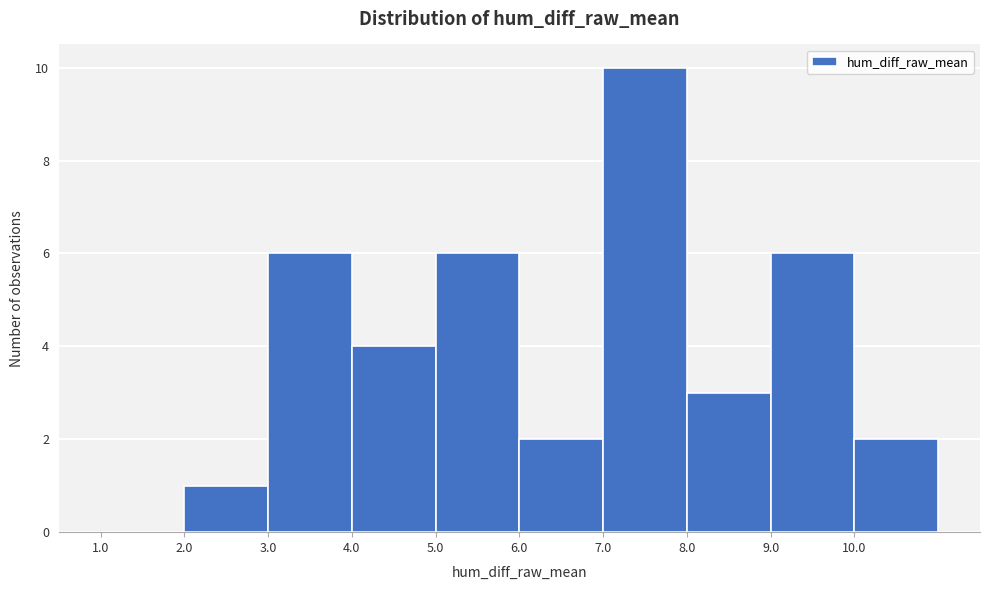

Over which range of the x-axis is the bar tallest?

7 to 8